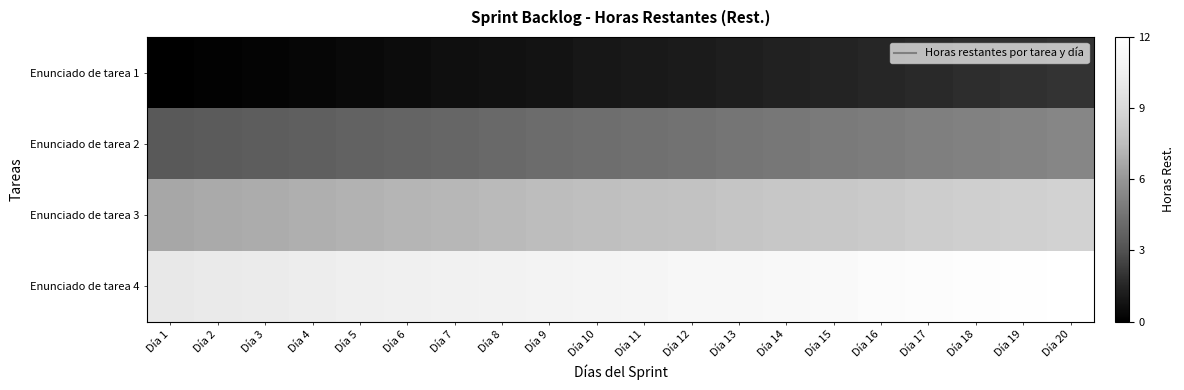

Reading left to right, transcribe all the data shown in this chart.

Enunciado de tarea 1: Día 1=0.0	Día 2=0.1	Día 3=0.2	Día 4=0.3	Día 5=0.4	Día 6=0.5	Día 7=0.6	Día 8=0.7	Día 9=0.8	Día 10=0.9	Día 11=1.1	Día 12=1.2	Día 13=1.3	Día 14=1.4	Día 15=1.5	Día 16=1.6	Día 17=1.7	Día 18=1.8	Día 19=1.9	Día 20=2.0
Enunciado de tarea 2: Día 1=3.3	Día 2=3.4	Día 3=3.5	Día 4=3.6	Día 5=3.8	Día 6=3.9	Día 7=4.0	Día 8=4.1	Día 9=4.2	Día 10=4.3	Día 11=4.4	Día 12=4.5	Día 13=4.6	Día 14=4.7	Día 15=4.8	Día 16=4.9	Día 17=5.0	Día 18=5.1	Día 19=5.2	Día 20=5.3
Enunciado de tarea 3: Día 1=6.7	Día 2=6.8	Día 3=6.9	Día 4=7.0	Día 5=7.1	Día 6=7.2	Día 7=7.3	Día 8=7.4	Día 9=7.5	Día 10=7.6	Día 11=7.7	Día 12=7.8	Día 13=7.9	Día 14=8.0	Día 15=8.1	Día 16=8.2	Día 17=8.4	Día 18=8.5	Día 19=8.6	Día 20=8.7
Enunciado de tarea 4: Día 1=10.0	Día 2=10.1	Día 3=10.2	Día 4=10.3	Día 5=10.4	Día 6=10.5	Día 7=10.6	Día 8=10.7	Día 9=10.8	Día 10=10.9	Día 11=11.1	Día 12=11.2	Día 13=11.3	Día 14=11.4	Día 15=11.5	Día 16=11.6	Día 17=11.7	Día 18=11.8	Día 19=11.9	Día 20=12.0